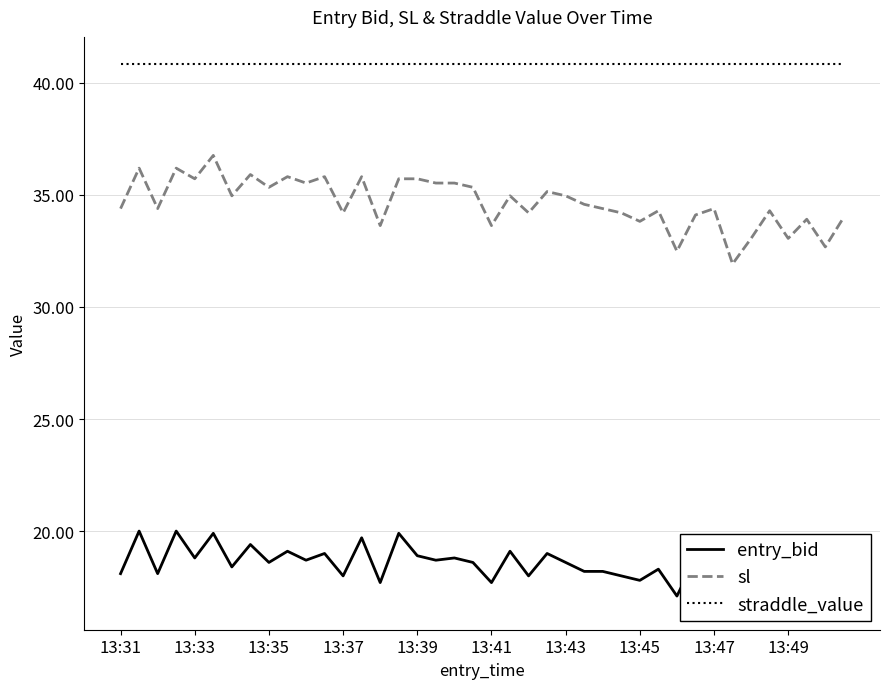

The value of straddle_value at 13:33 is 11.3. True or false?

False